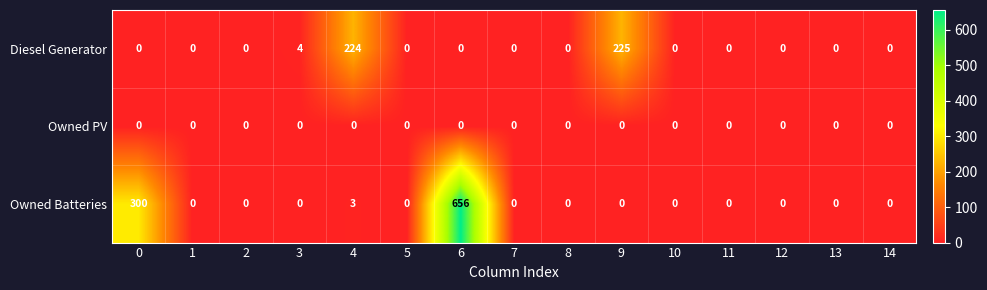

What is the difference between the maximum and minimum values in the Diesel Generator series?

225